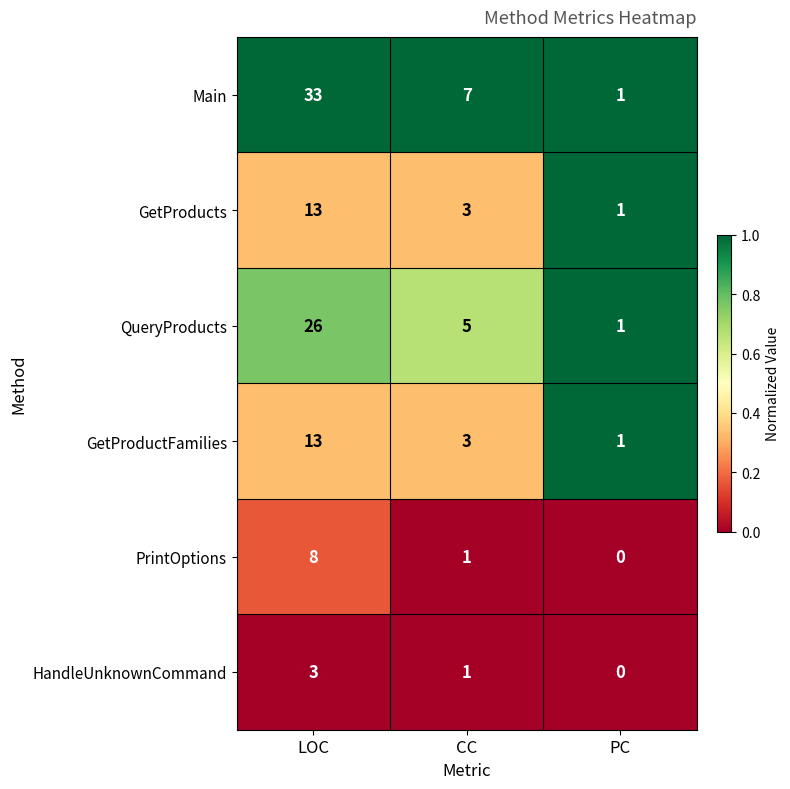

True or false: GetProductFamilies has a value of 3 at CC.

True